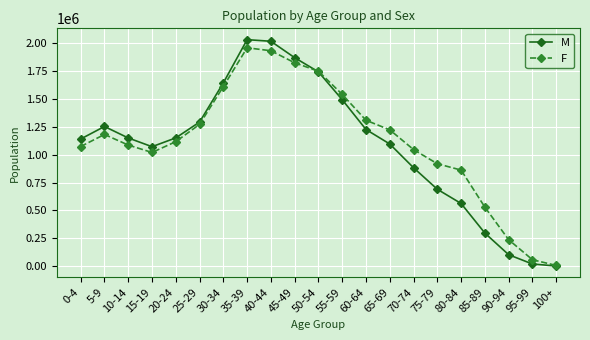

The M series shows 1291654 at 25-29. True or false?

True